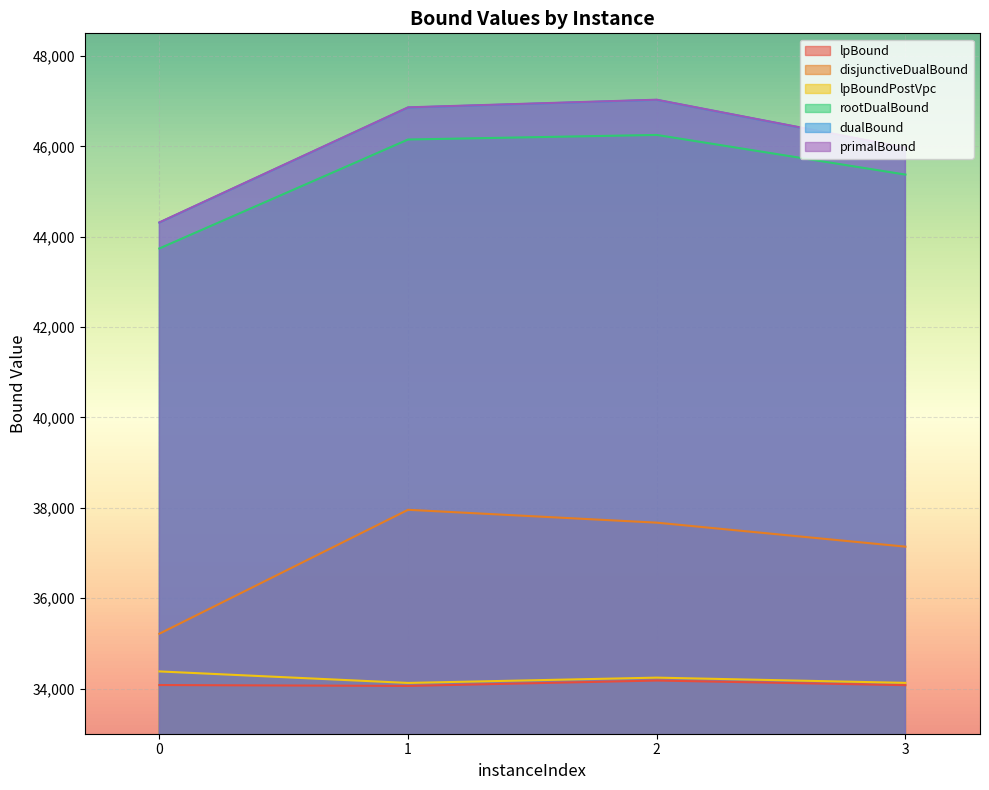

At which label does disjunctiveDualBound first exceed 37671?

1